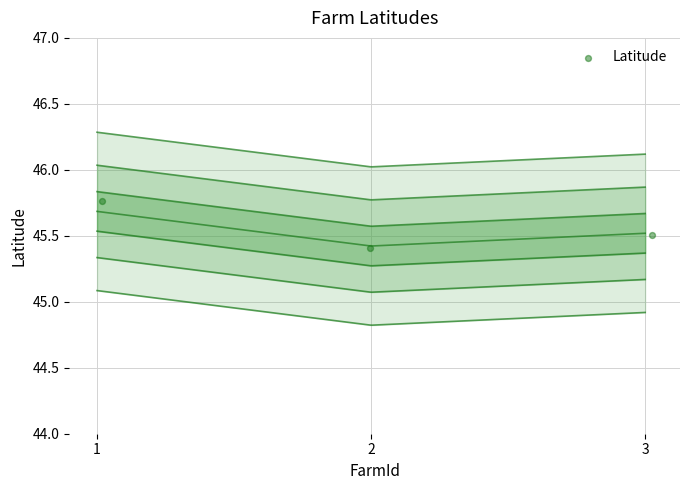

What Y value in the scatter plot is closest to 45?

45.4